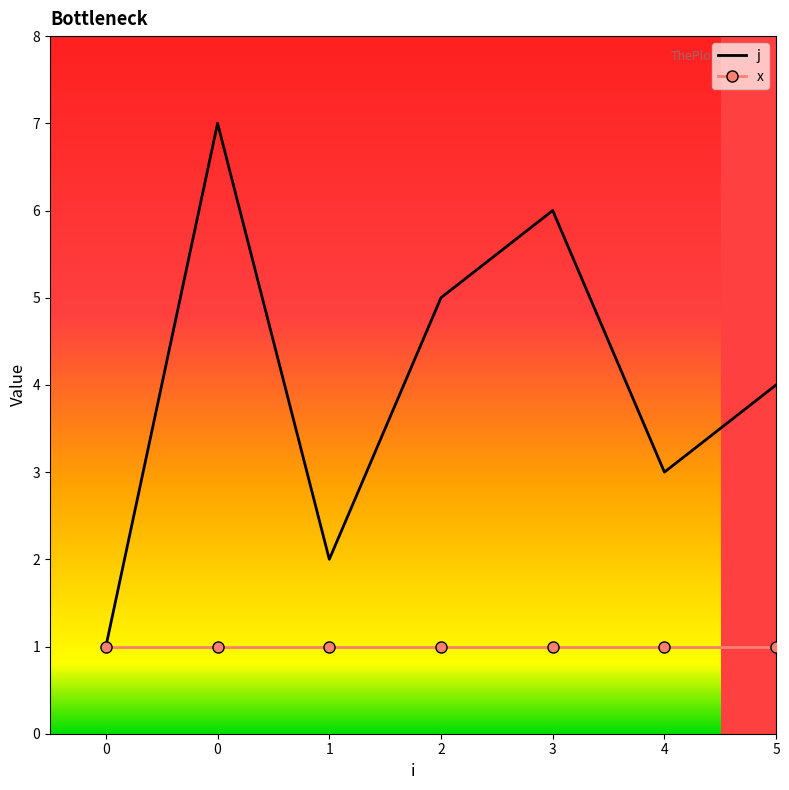

What are all the series names shown in the legend?

j, x